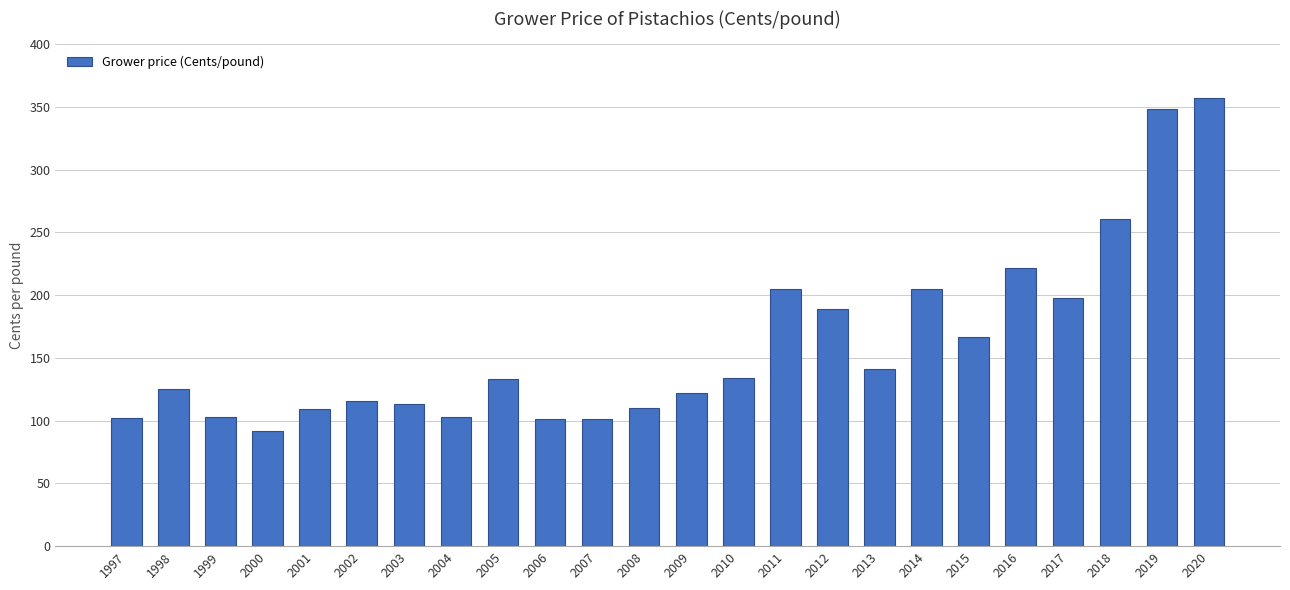

Which label corresponds to the largest value in the chart?

2020